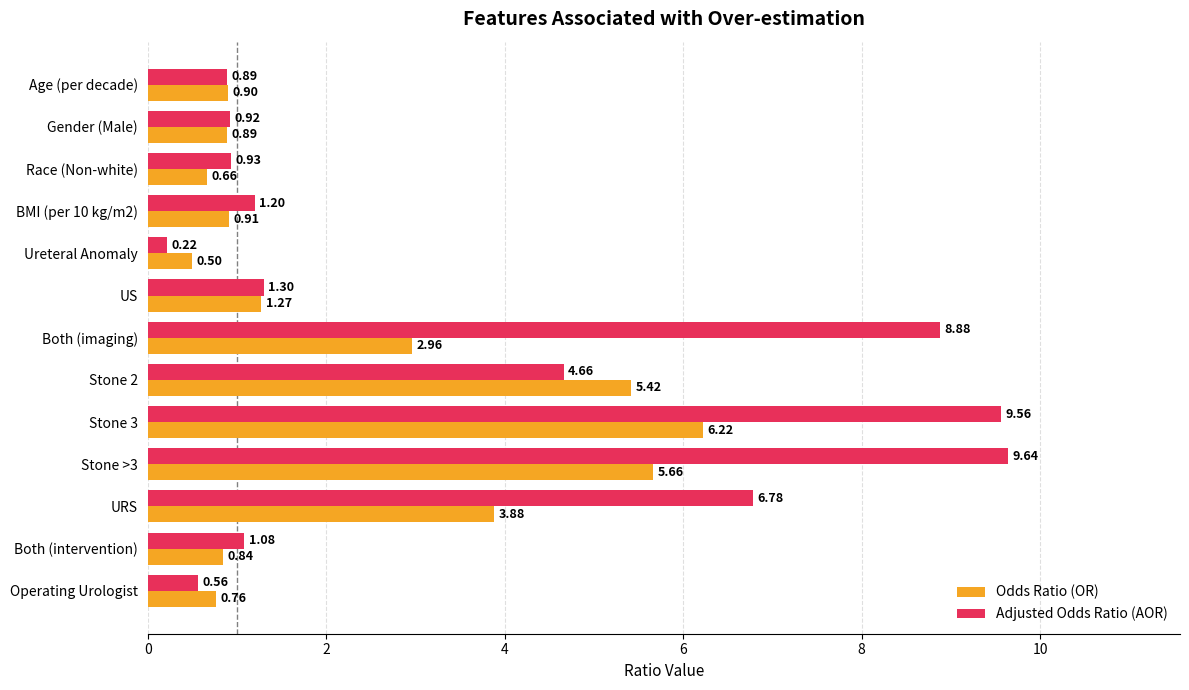

Which series has the widest spread of values?

Adjusted Odds Ratio (AOR)